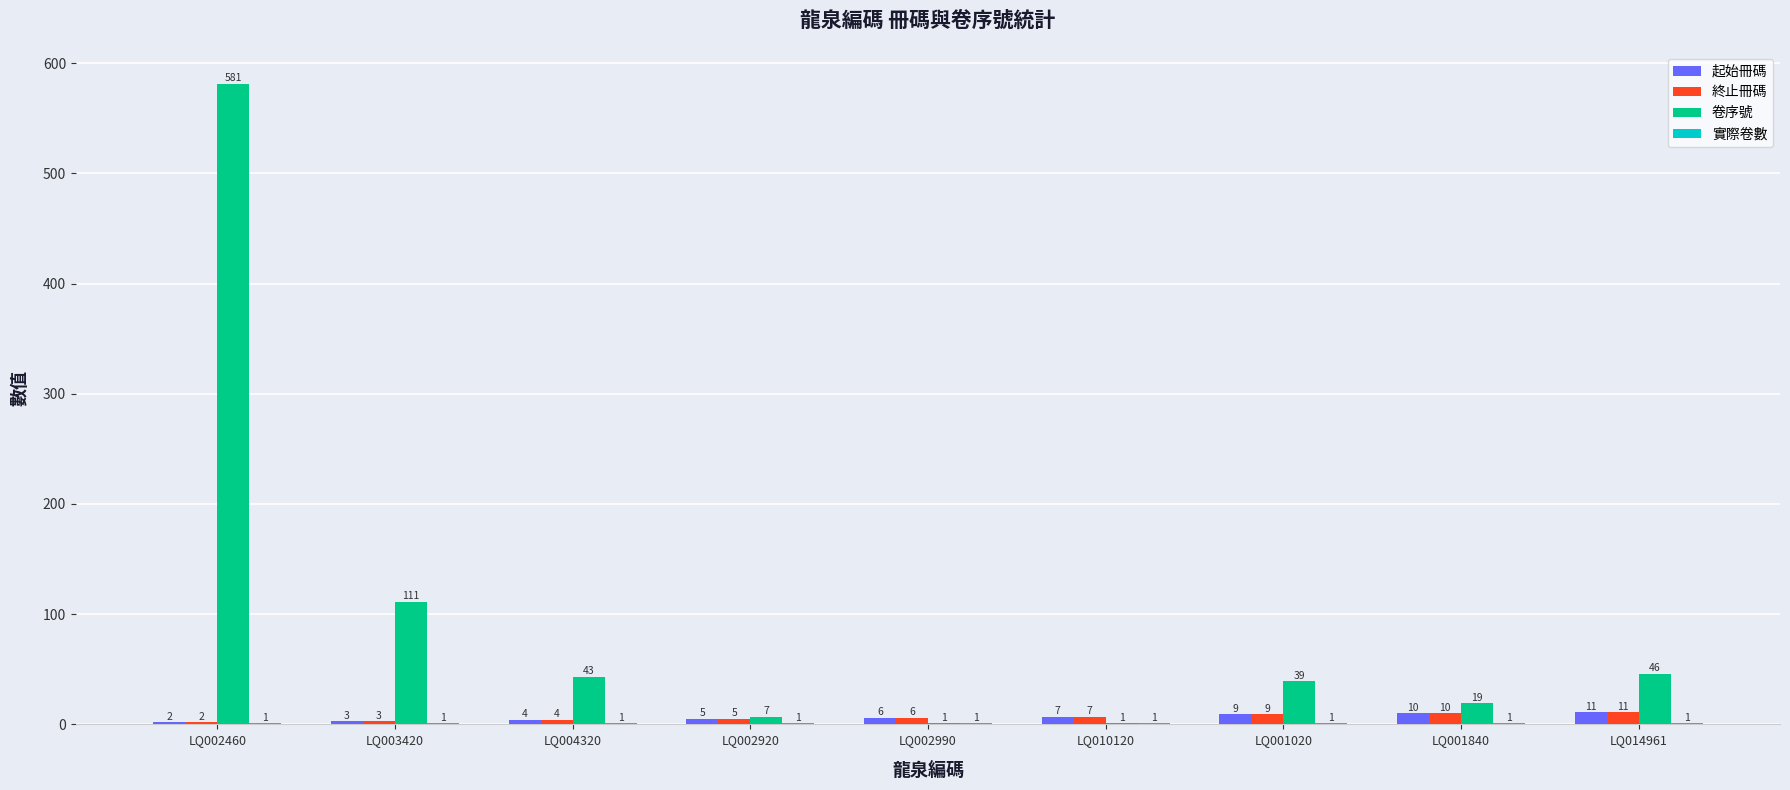

The value of 起始冊碼 at LQ010120 is 7. True or false?

True